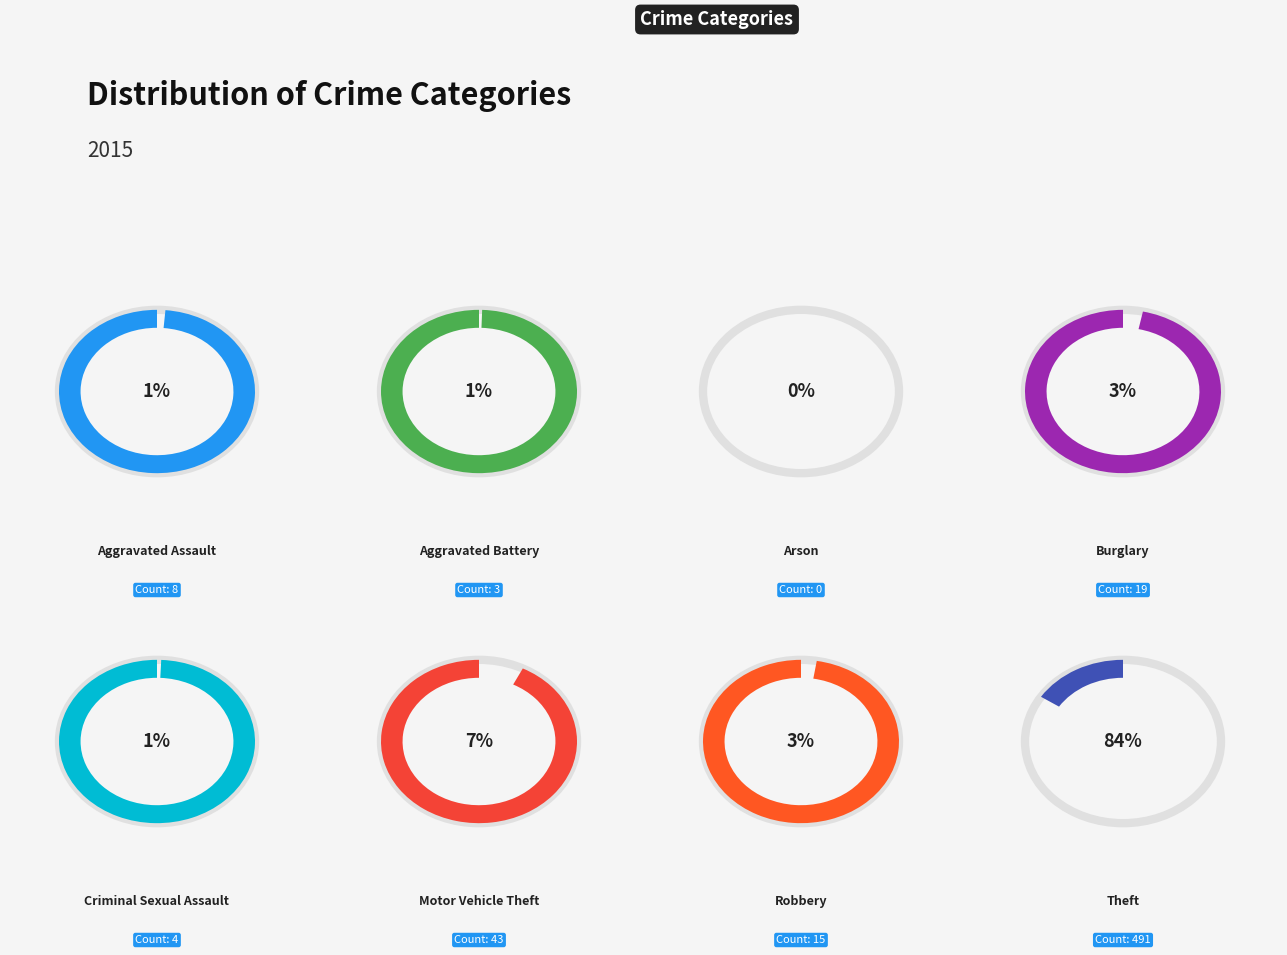

Is there a majority slice in this chart?

Yes